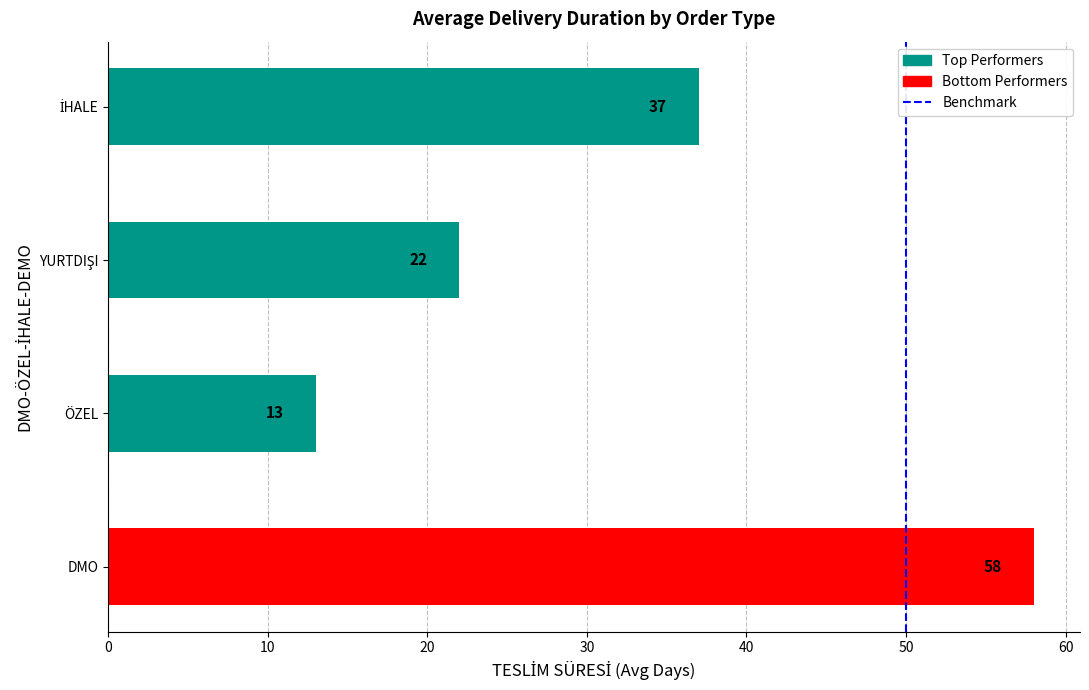

How many categories are shown in the chart?

4